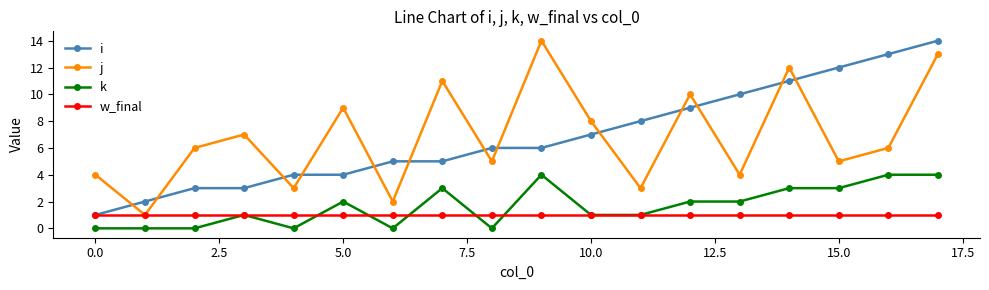

What is the greatest value displayed?

14